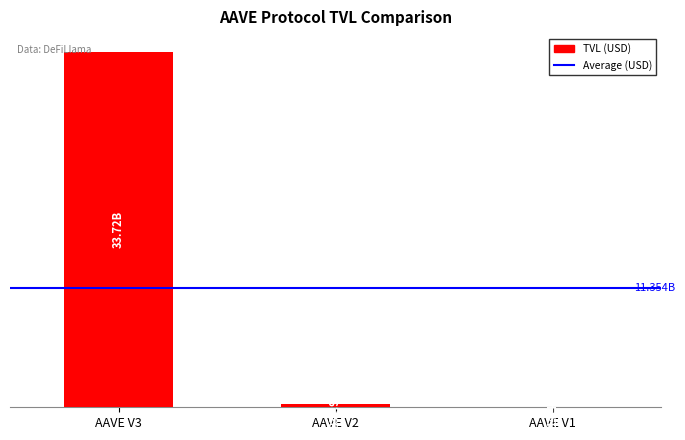

Count the number of categories in the chart.

3